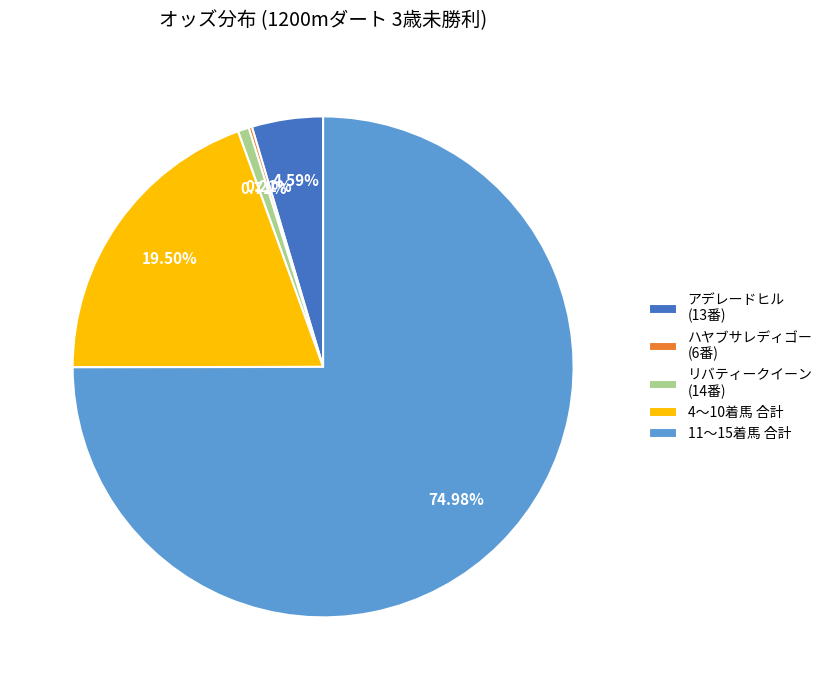

Does any single category account for the majority?

Yes